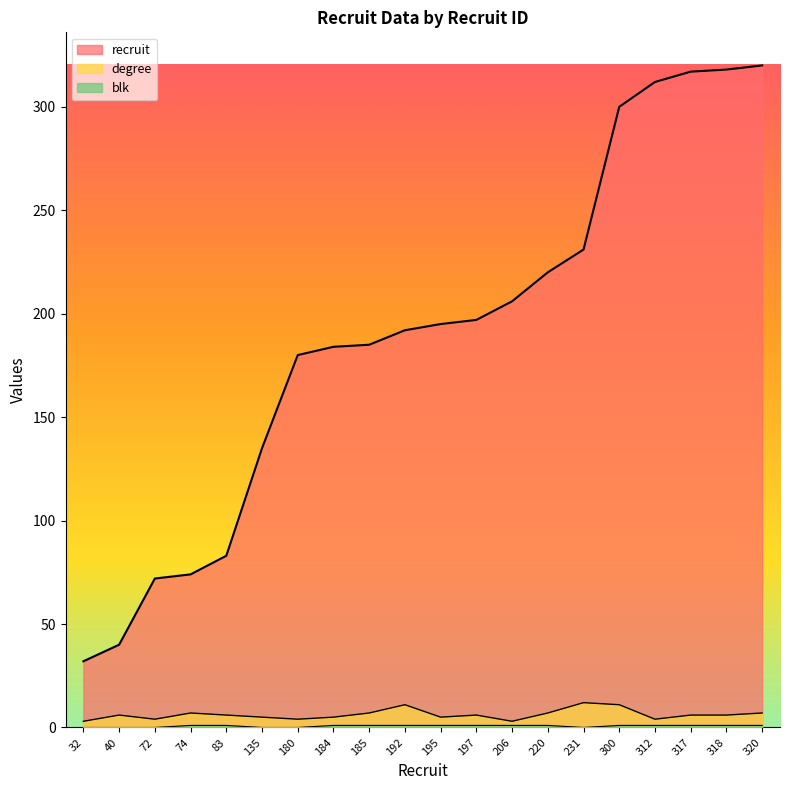

What is the value of the recruit point at the 14th from the left?

220